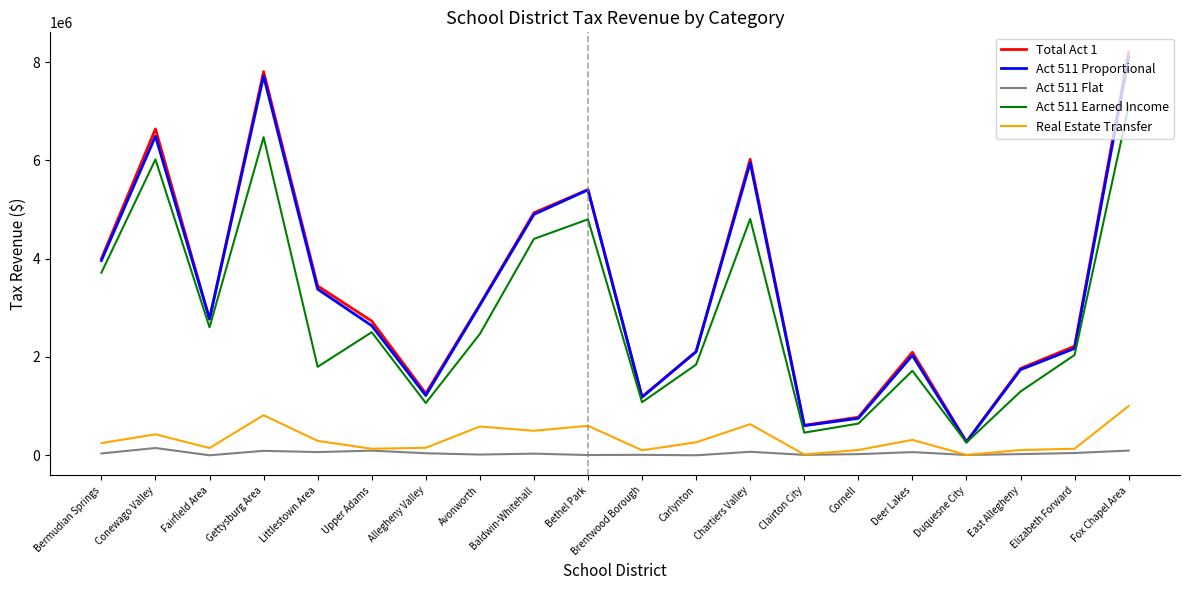

Does the chart display data point markers on the line(s)?

No